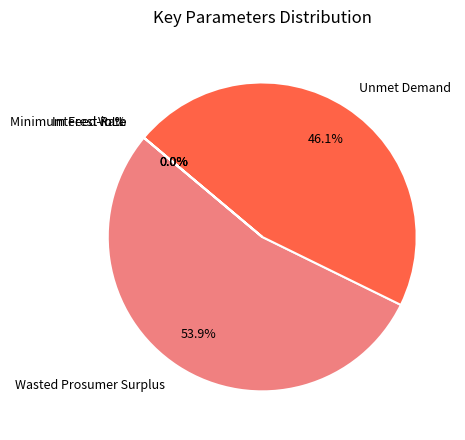

What is the majority slice?

Wasted Prosumer Surplus